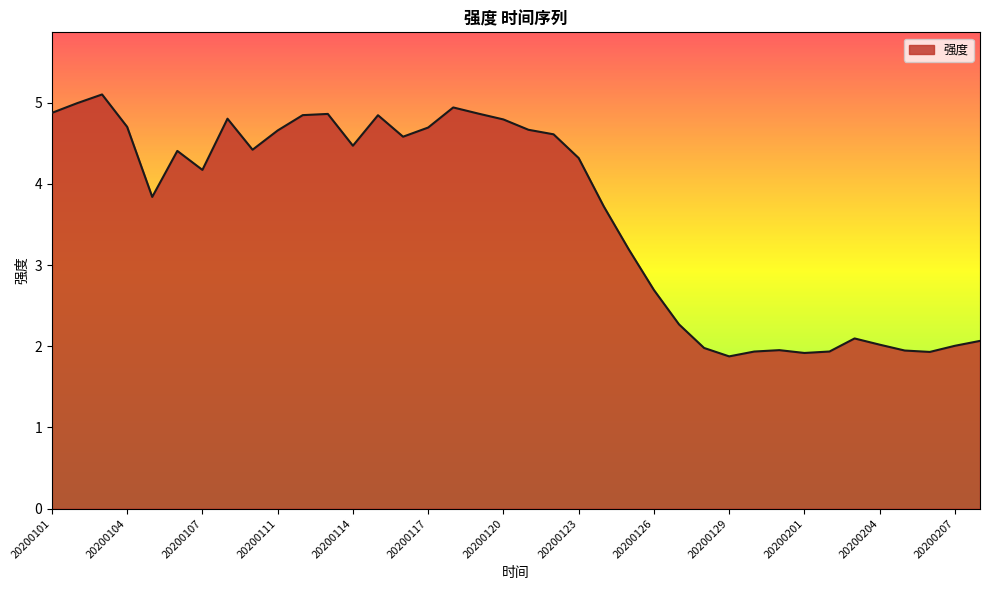

What is the difference between the maximum and minimum values?

3.2